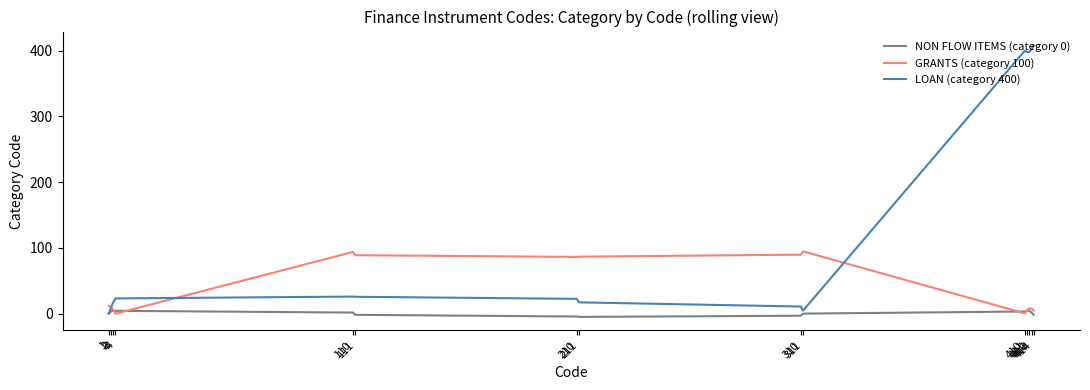

What is the sum of the LOAN (category 400) values at 1 and 412?

398.1